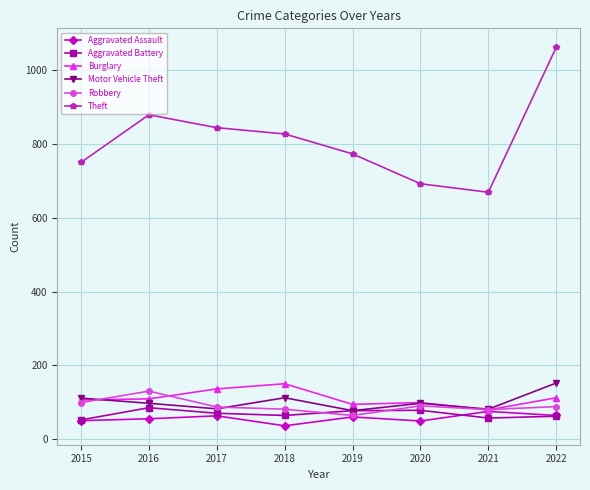

Which series has the widest spread of values?

Theft